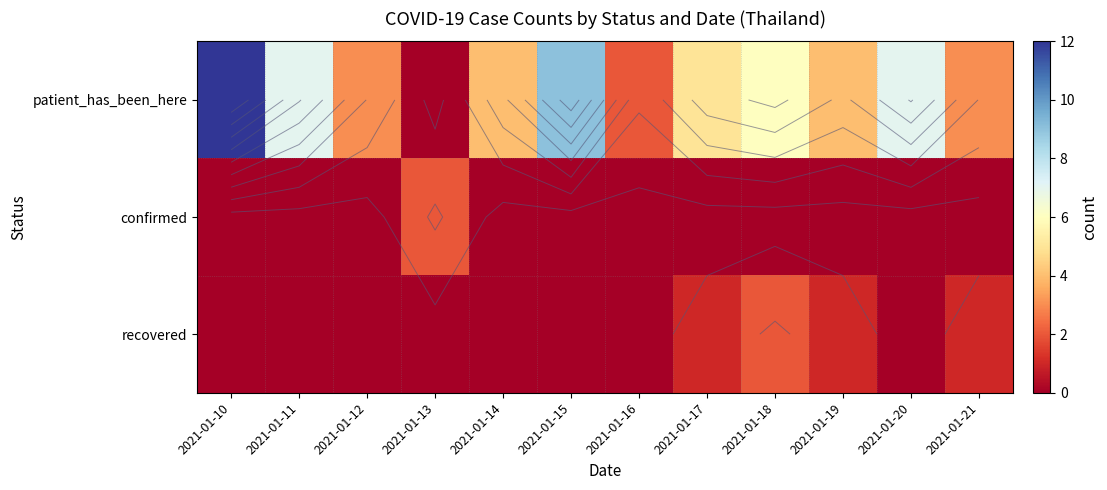

What is the difference between the patient_has_been_here values at 2021-01-18 and 2021-01-10?

6